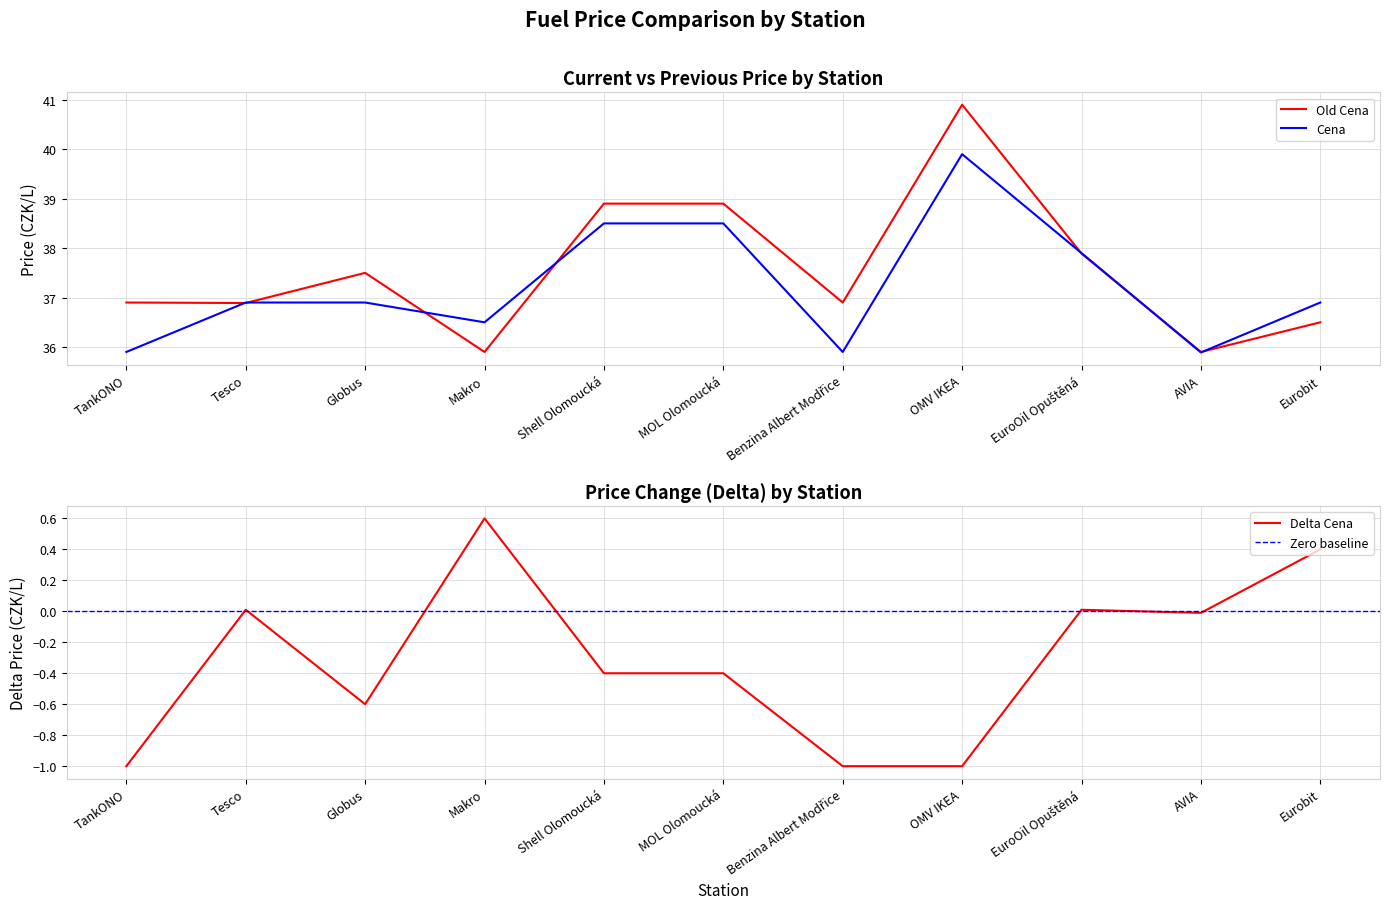

The value of Old Cena at Eurobit is 57.4. True or false?

False